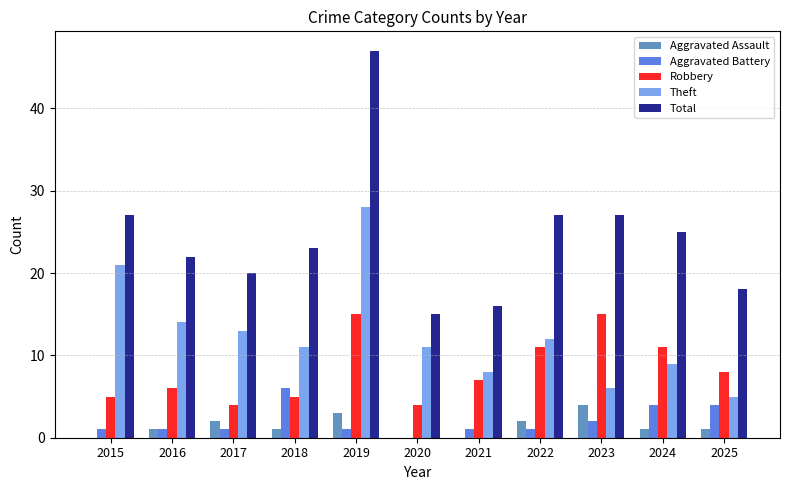

The value of Robbery at 2019 is 10. True or false?

False